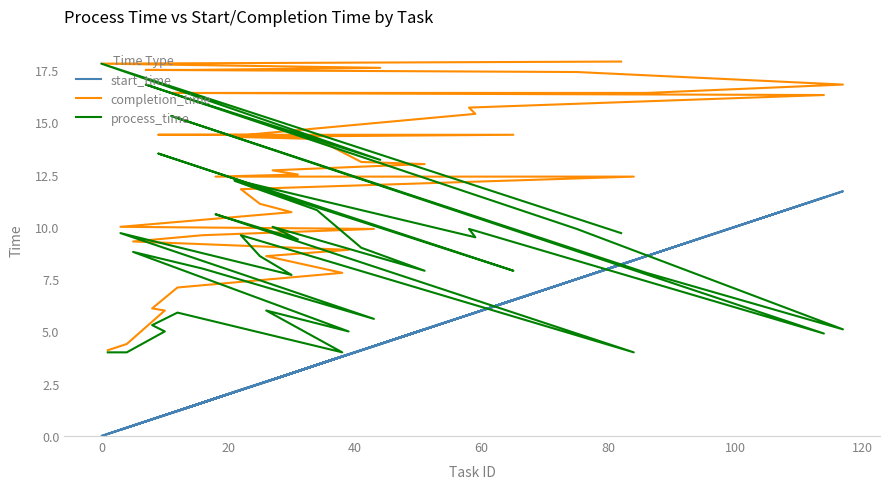

How many values in the process_time series are below 9?

20